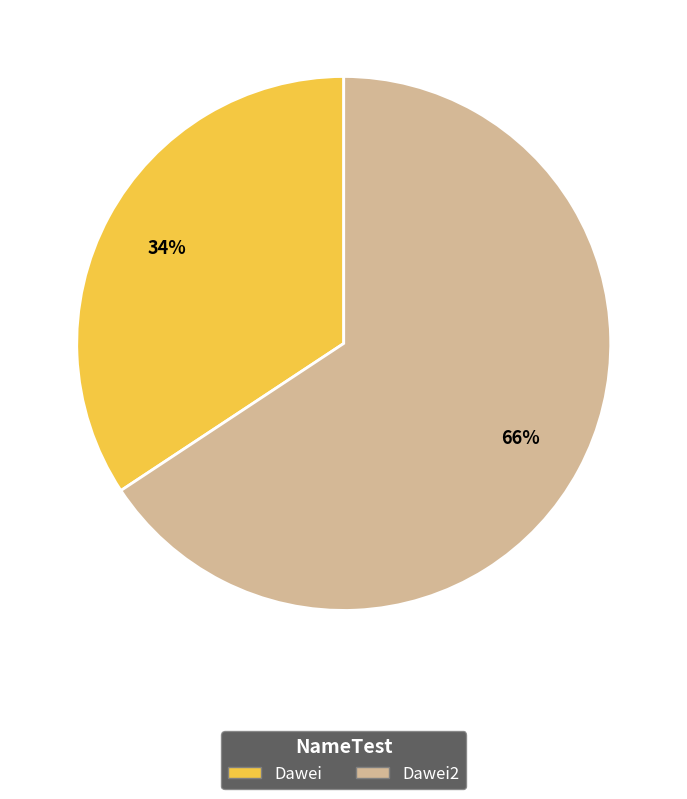

Combined, do Dawei2 and Dawei account for over 50%?

Yes